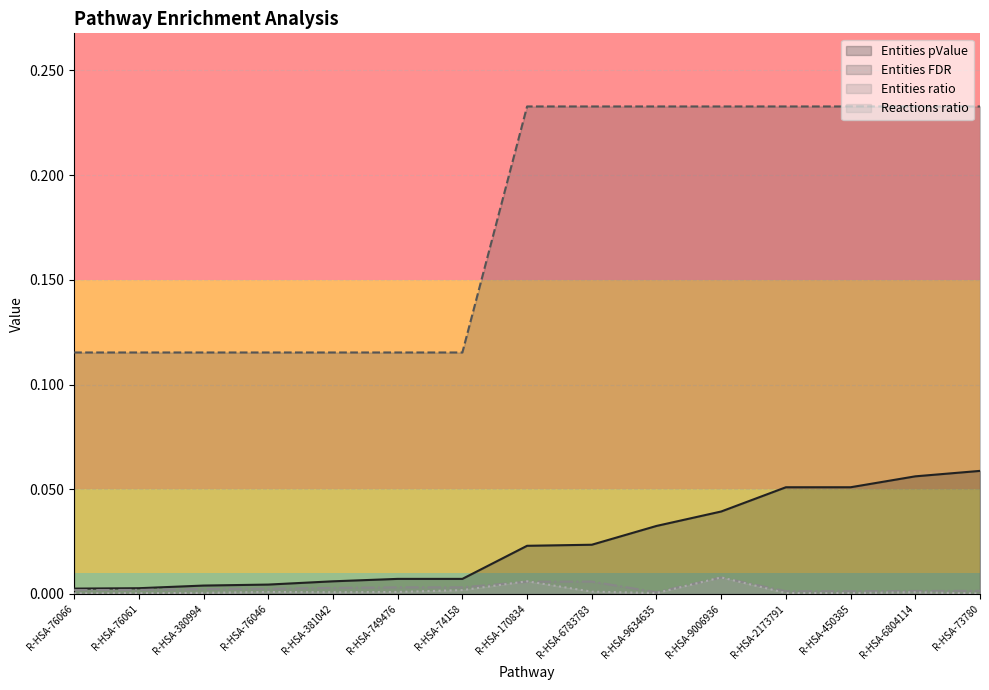

True or false: Entities pValue has more than 1 points higher than both neighbors.

False